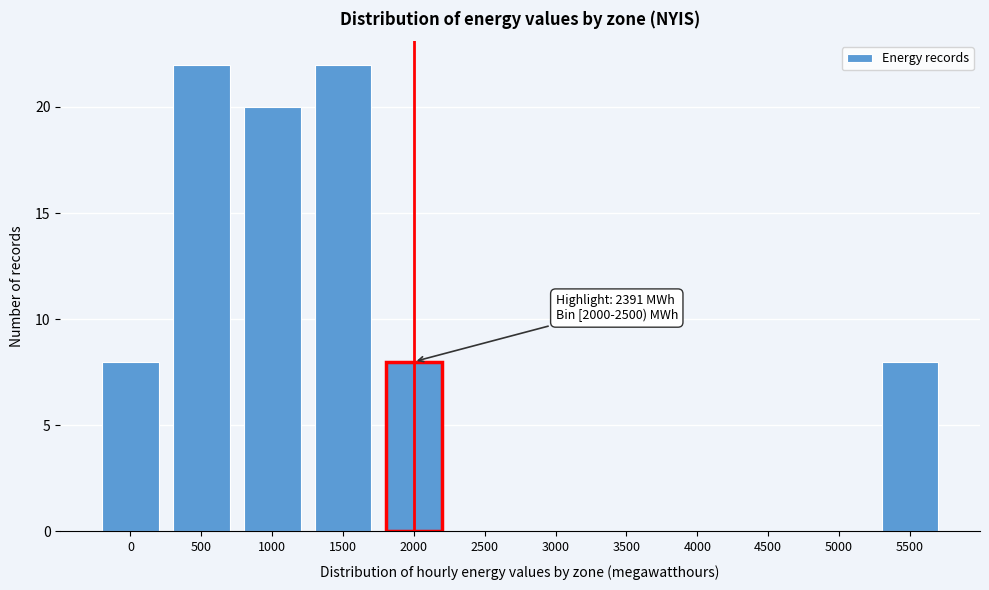

Reading right to left, transcribe all the data shown in this chart.

5500=8	5000=0	4500=0	4000=0	3500=0	3000=0	2500=0	2000=8	1500=22	1000=20	500=22	0=8